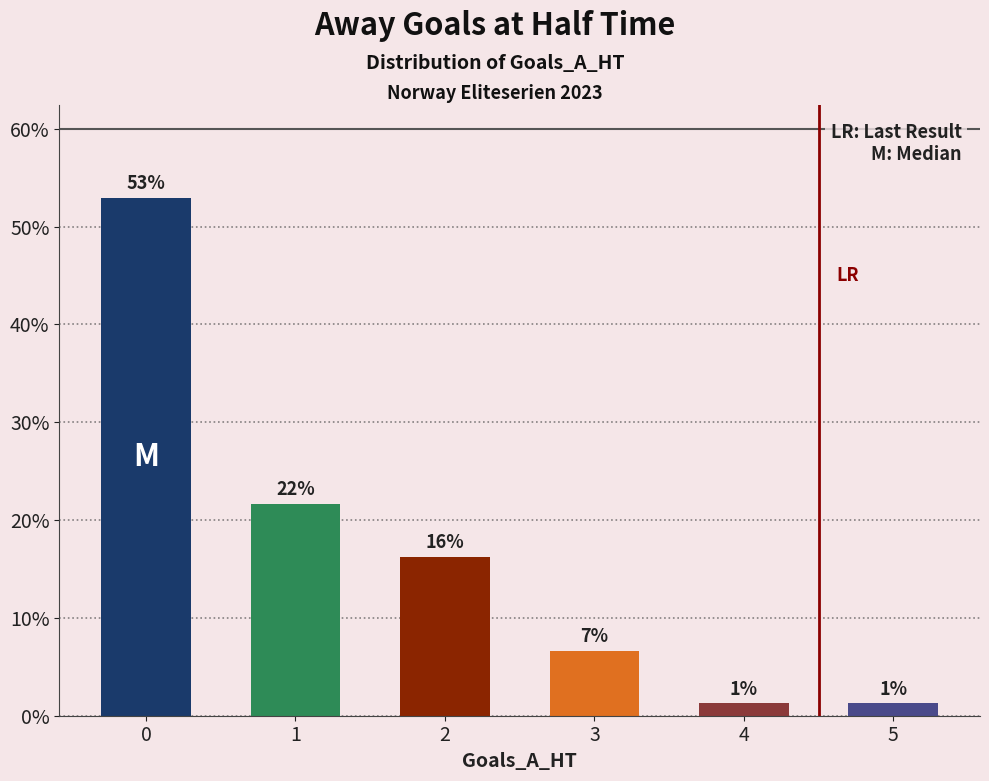

What is the greatest value displayed?

52.9